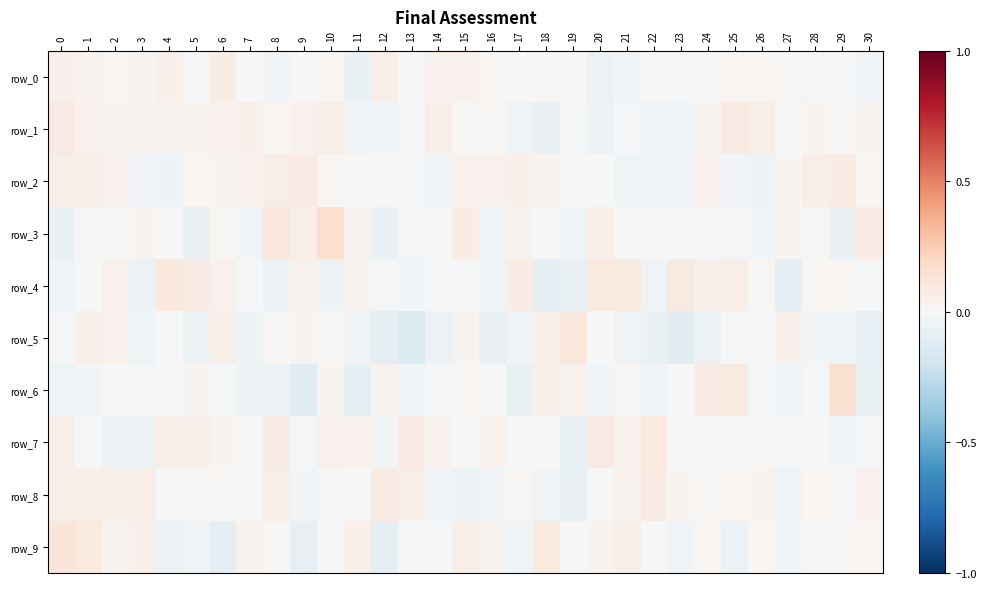

Rank the series at 26 from lowest to highest value.

row_2, row_3, row_5, row_6, row_7, row_4, row_0, row_9, row_8, row_1